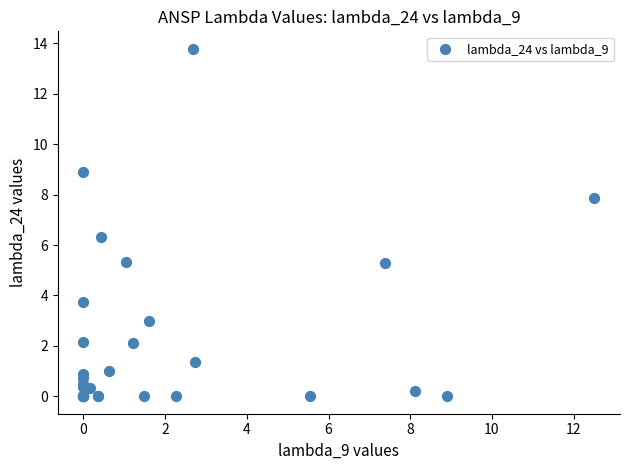

What Y value in the scatter plot is closest to 6?

6.3